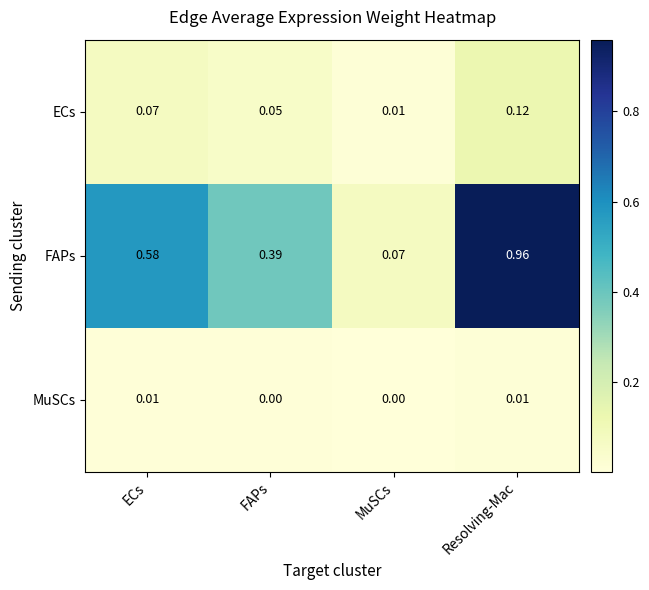

Where is ECs nearest to the value 0?

MuSCs